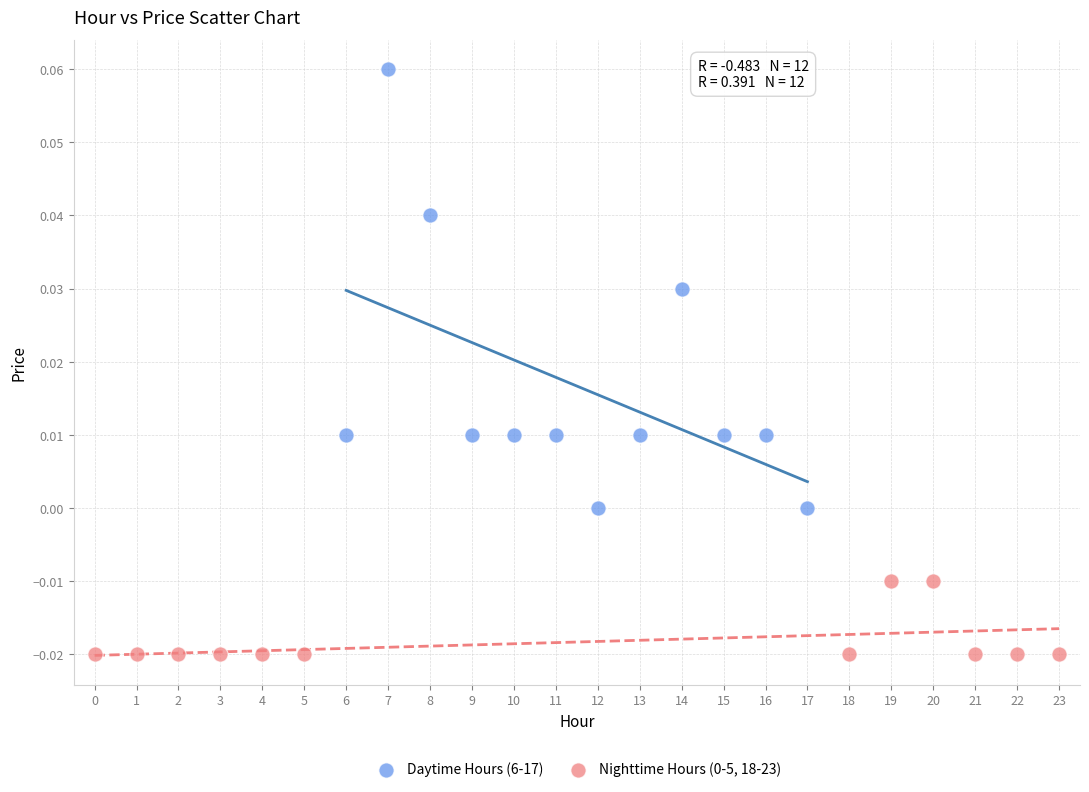

Which series has the widest spread of Y values?

Daytime Hours (6-17)